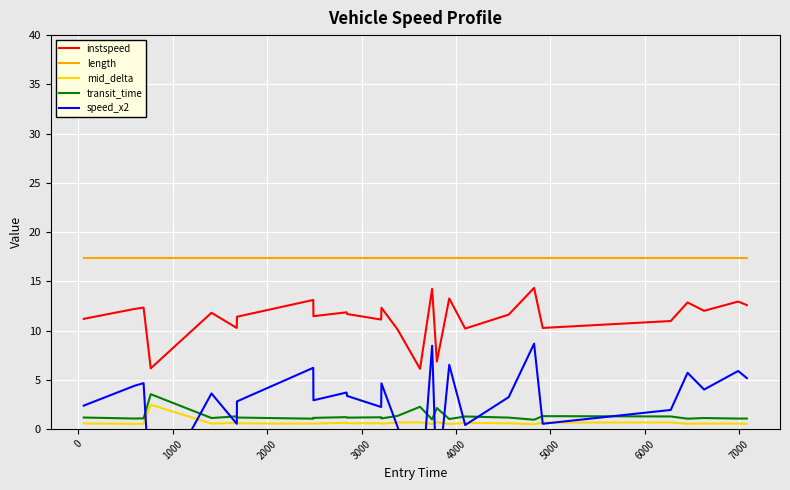

What is the difference between the maximum and minimum values in the mid_delta series?

2.0